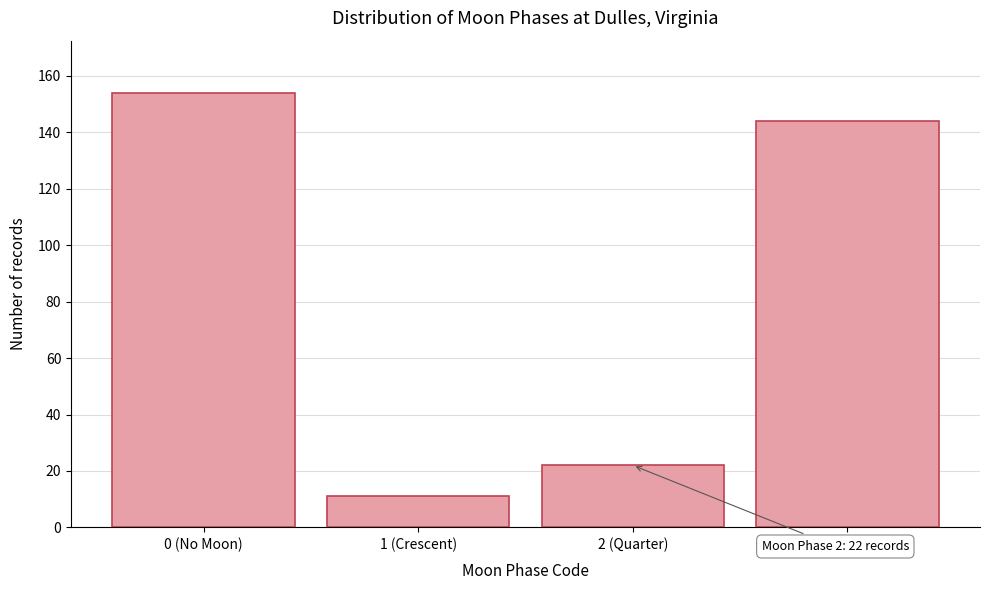

Reading left to right, list all the values displayed in this chart.

154	11	22	144